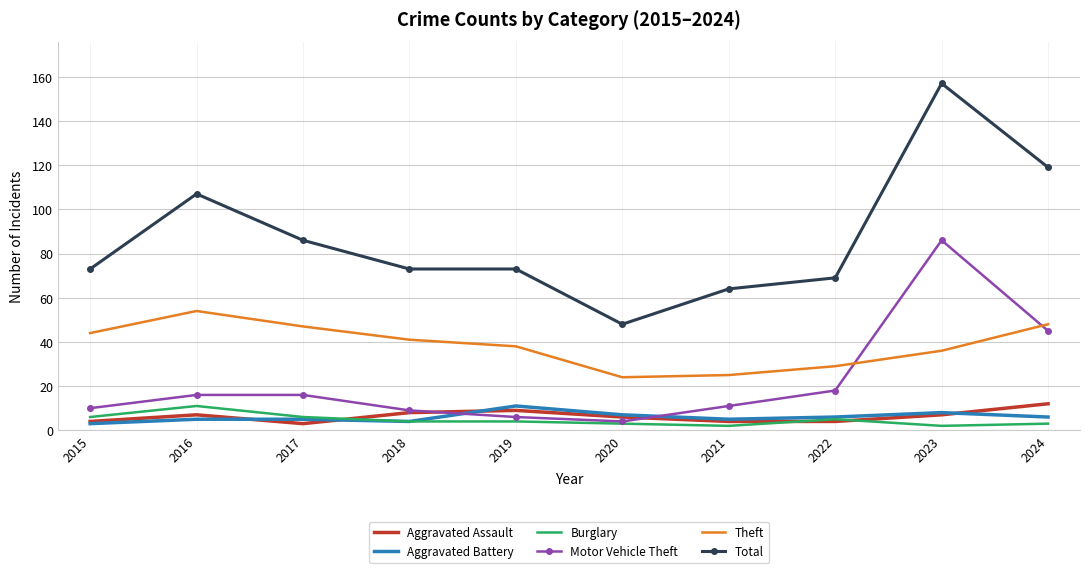

What is the total value across all series at 2020?

92